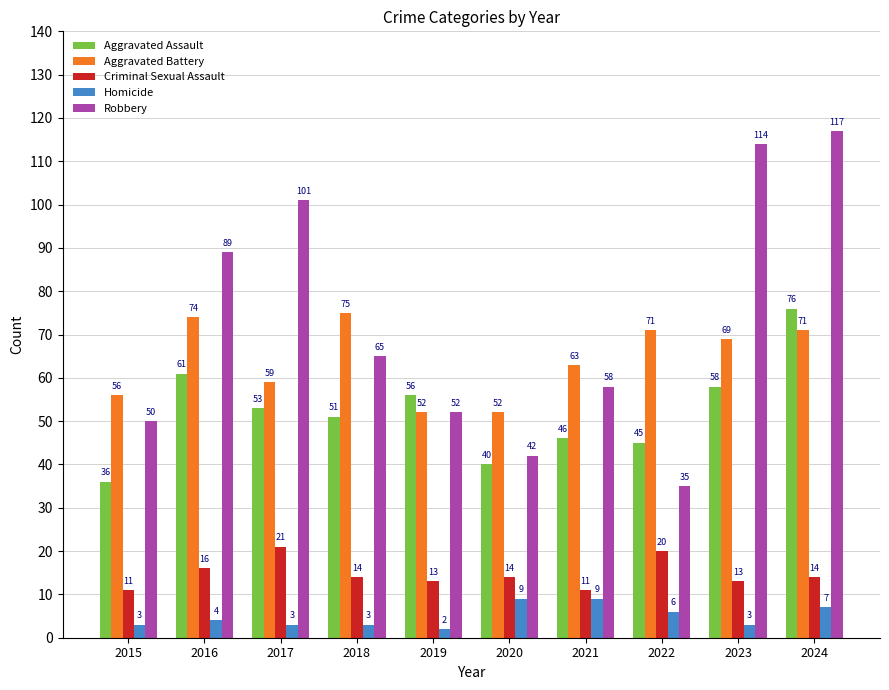

At 2020, list the series in order from smallest to largest.

Homicide, Criminal Sexual Assault, Aggravated Assault, Robbery, Aggravated Battery